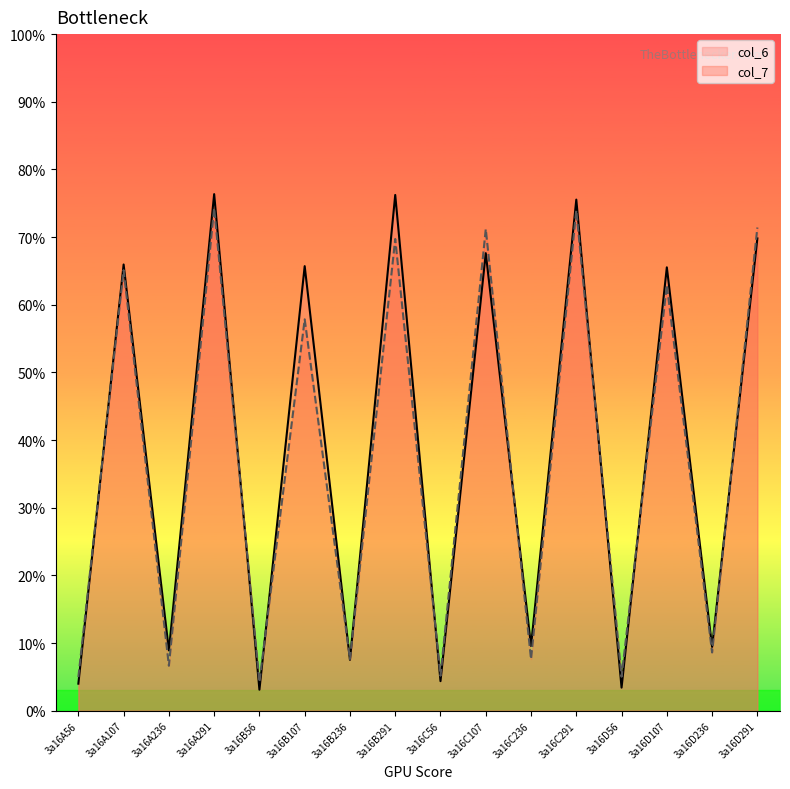

Between 3a16A107 and 3a16B56, which series saw the biggest shift?

col_6